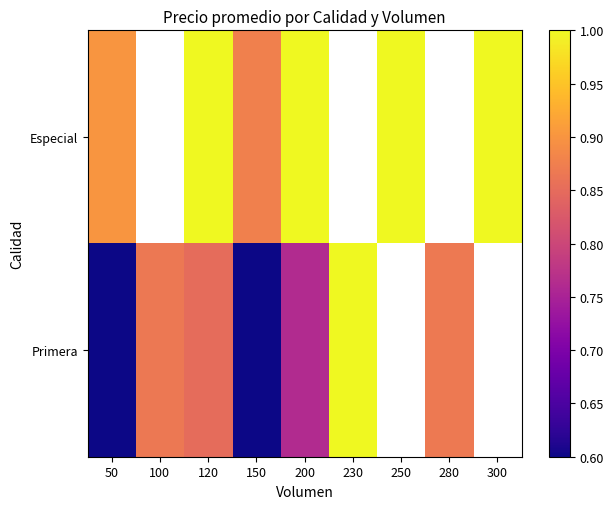

How many values in the Especial series are below 1?

2